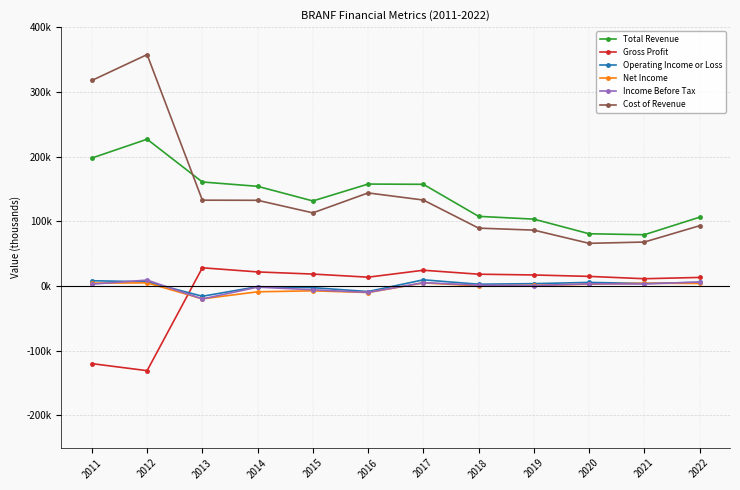

What is the value of the Operating Income or Loss point at the 9th from the left?

3600